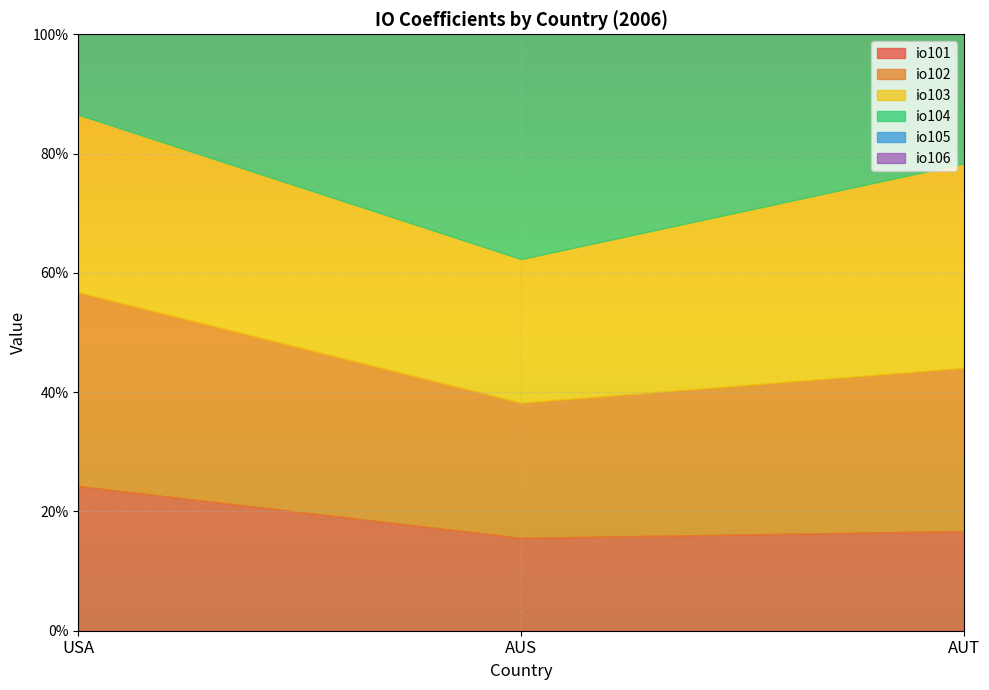

Which series changed the most between AUS and AUT?

io104